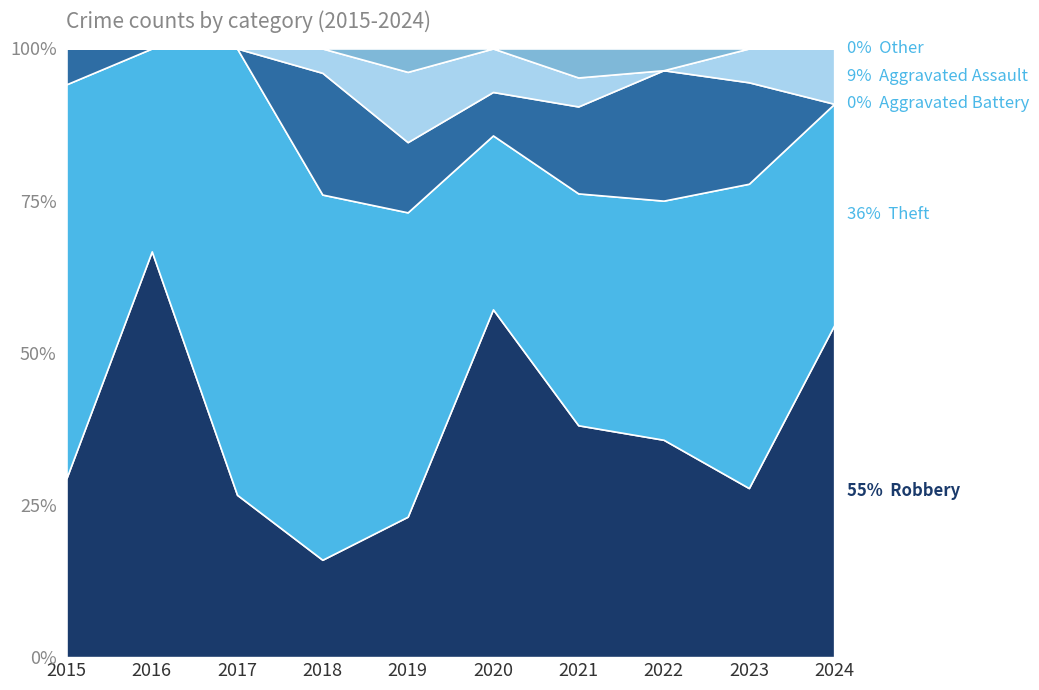

Reading left to right, extract all data points from this chart.

Robbery: 2015=5	2016=8	2017=4	2018=4	2019=6	2020=8	2021=8	2022=10	2023=5	2024=6
Theft: 2015=11	2016=4	2017=11	2018=15	2019=13	2020=4	2021=8	2022=11	2023=9	2024=4
Aggravated Battery: 2015=1	2016=0	2017=0	2018=5	2019=3	2020=1	2021=3	2022=6	2023=3	2024=0
Aggravated Assault: 2015=0	2016=0	2017=0	2018=1	2019=3	2020=1	2021=1	2022=0	2023=1	2024=1
Other: 2015=0	2016=0	2017=0	2018=0	2019=1	2020=0	2021=1	2022=1	2023=0	2024=0